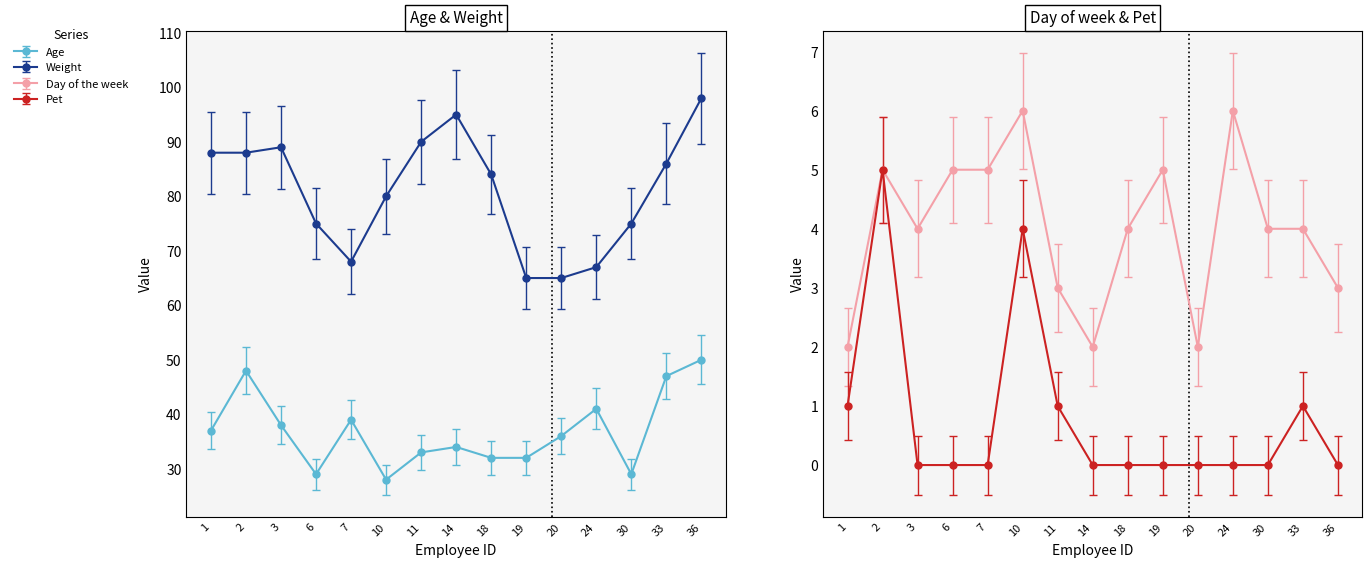

Rank the series by their maximum value, from lowest to highest.

Pet, Day of the week, Age, Weight